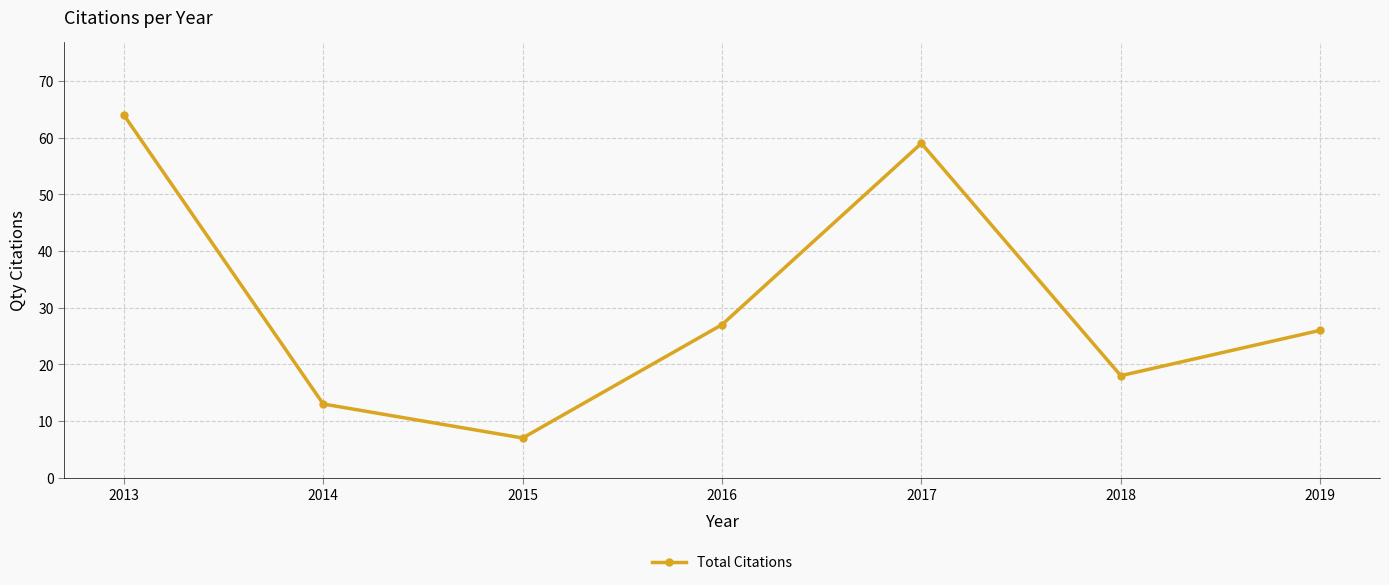

Is it true that the value at 2016 is 27?

True